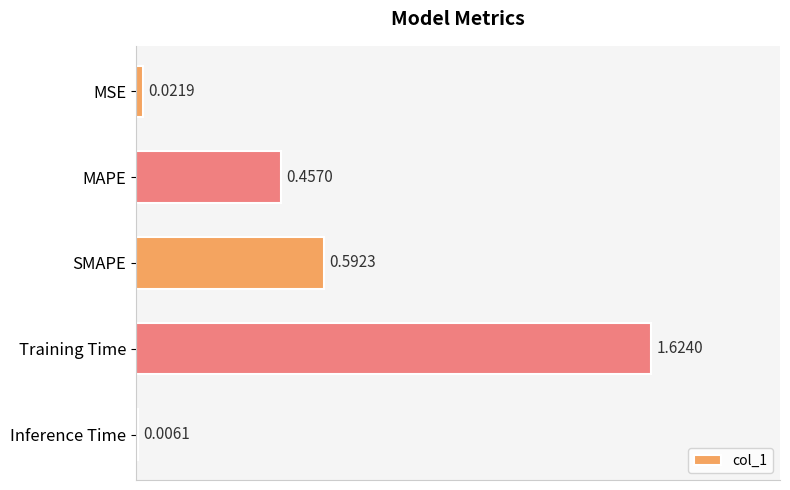

At which label is the value closest to 0?

Inference Time